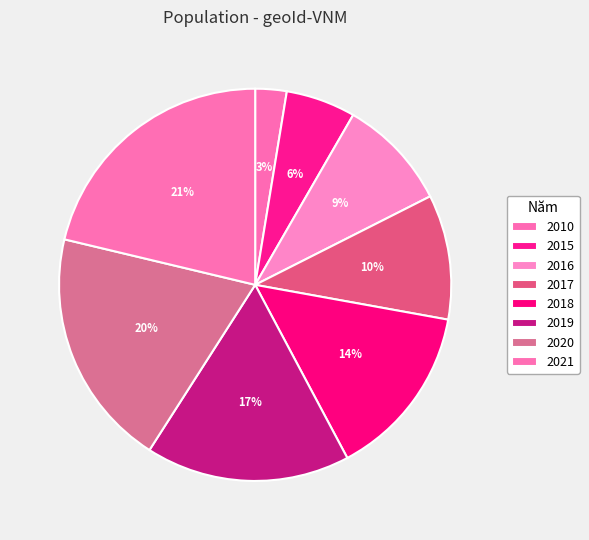

Is it true that 2019 is 9% of the pie?

False